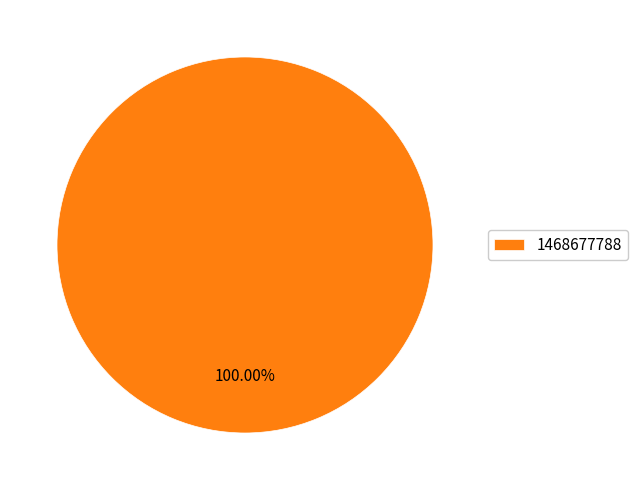

Rank the categories by value from lowest to highest.

1468677788